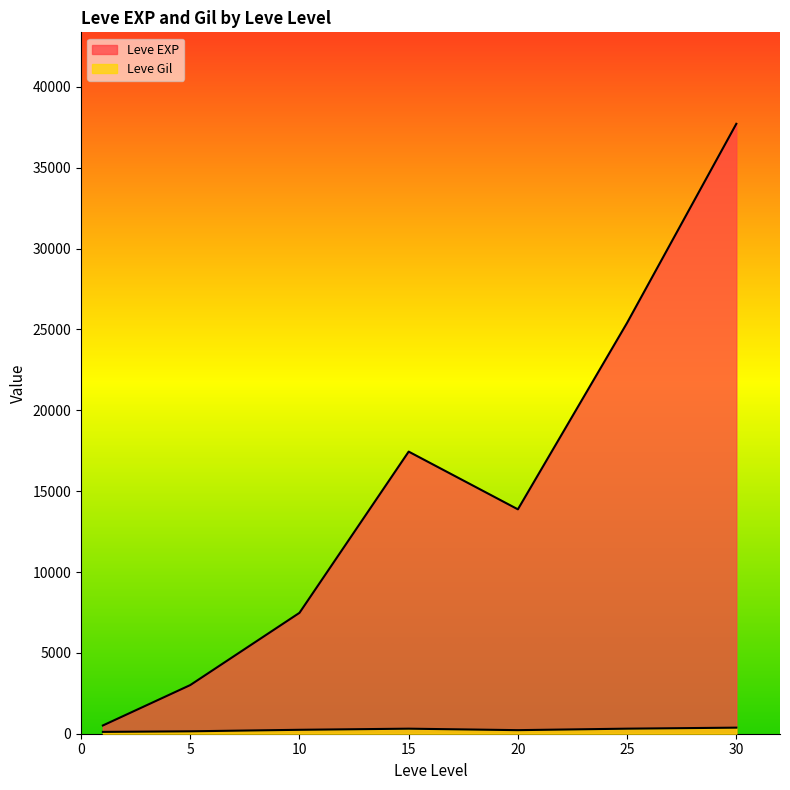

Does the chart have visible grid lines?

No